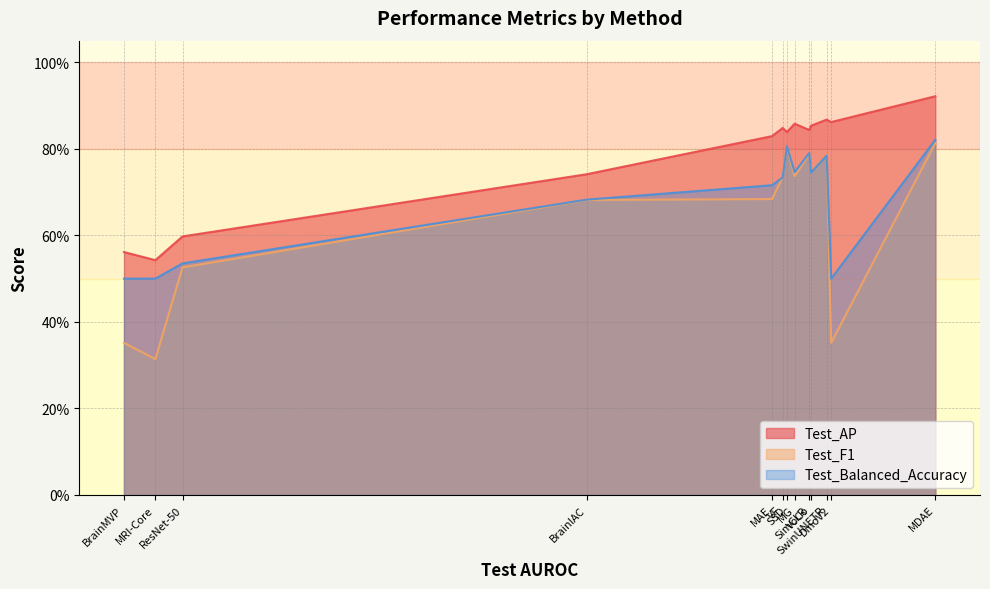

Where is the first local minimum for Test_F1?

MRI-Core